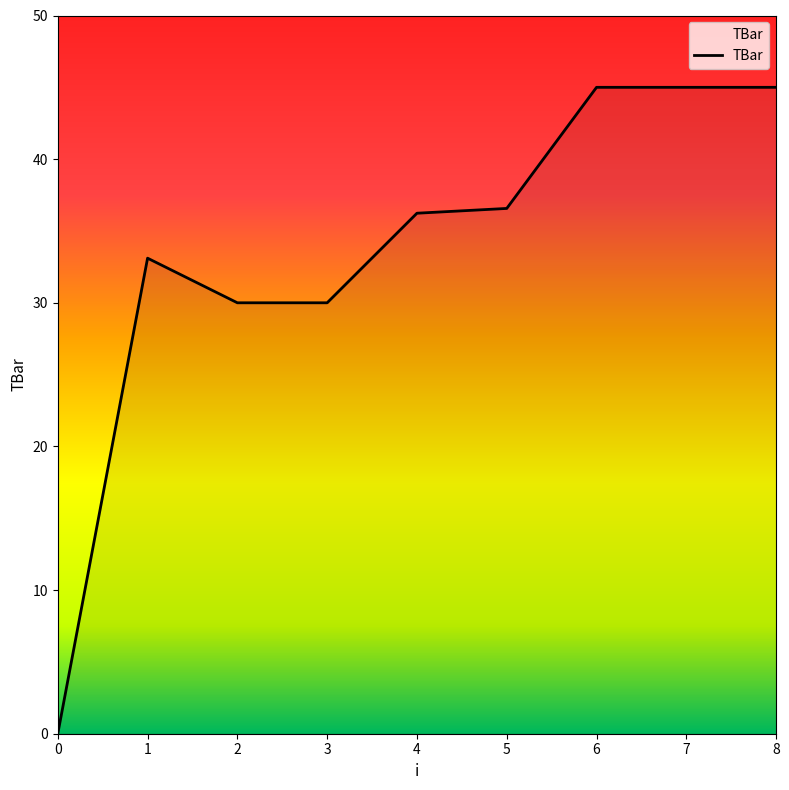

Is it true that the value at 5 is 14.2?

False